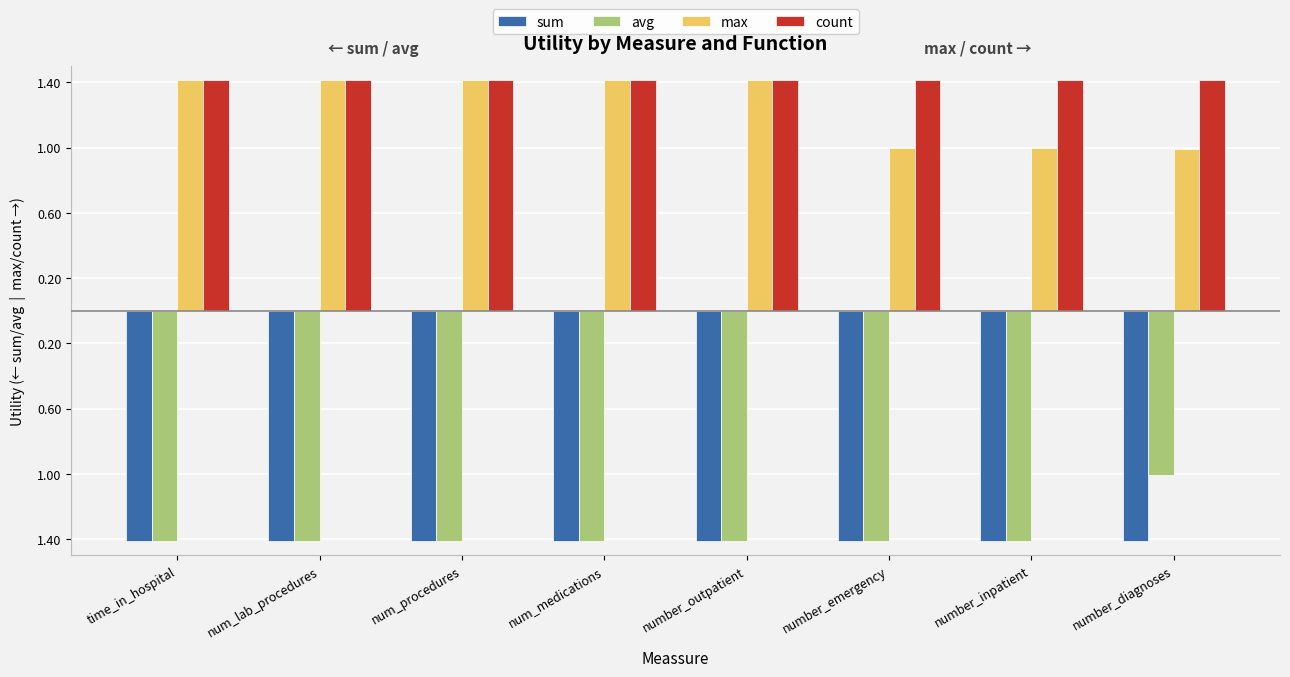

What are all the series names shown in the legend?

sum, avg, max, count